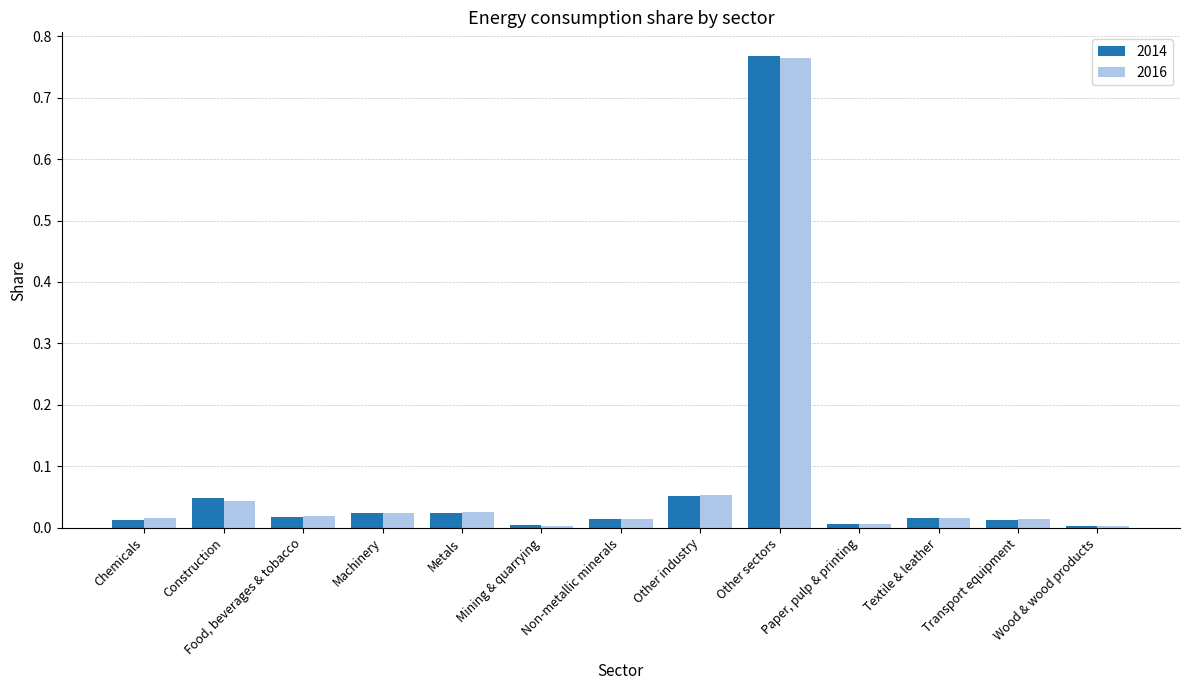

Is the value of 2014 at Mining & quarrying greater than the value of 2016 at Non-metallic minerals?

No